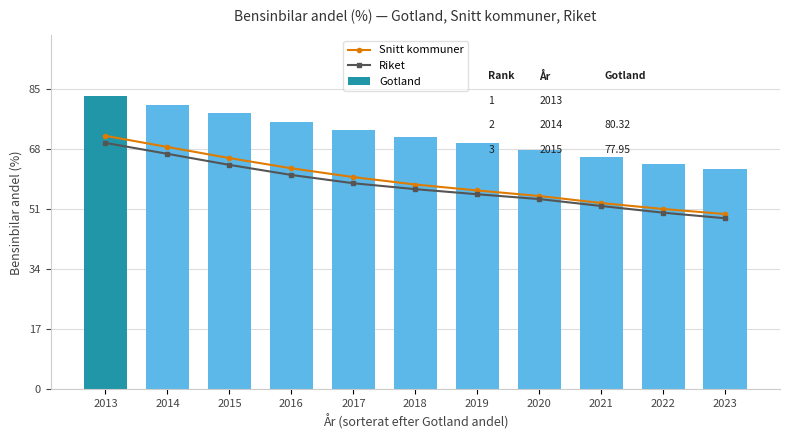

What is the highest value of the Gotland series?

82.8